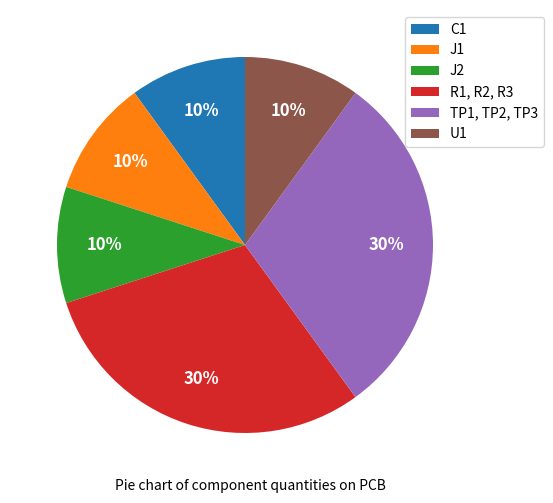

What is the ratio of the value at TP1, TP2, TP3 to the value at J1?

3.0